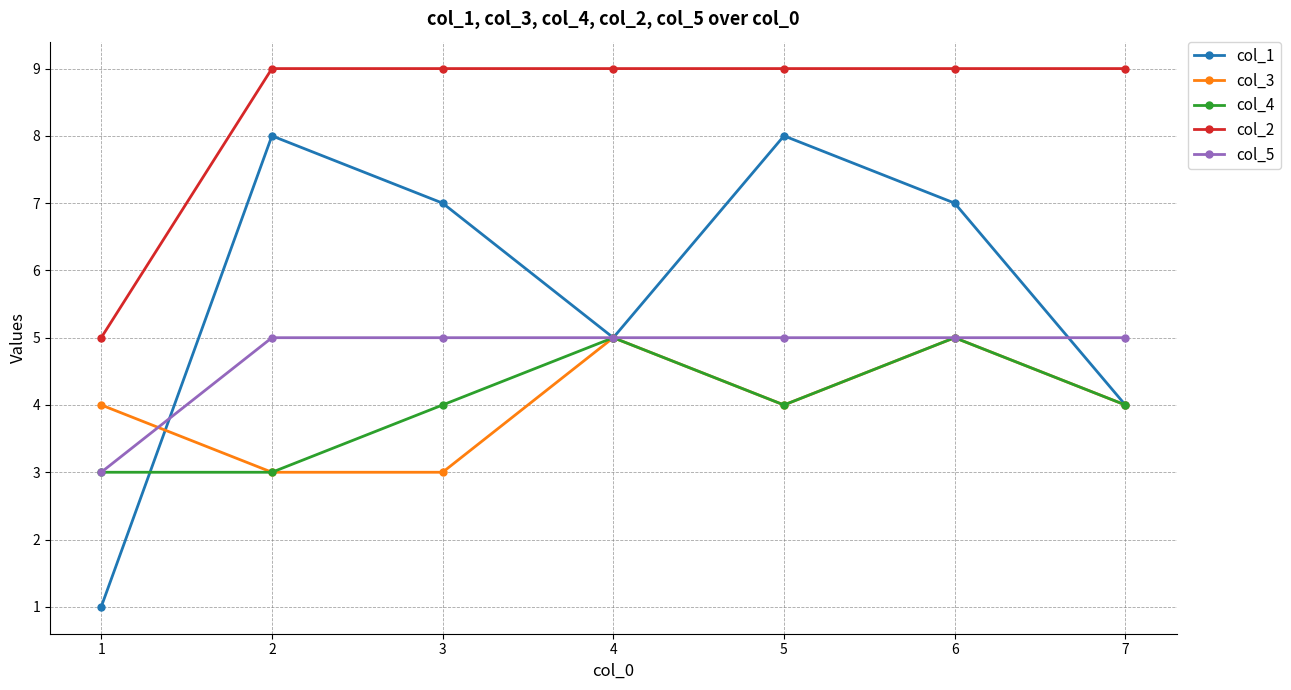

In col_1, how many points are higher than both neighbors (excluding endpoints)?

2